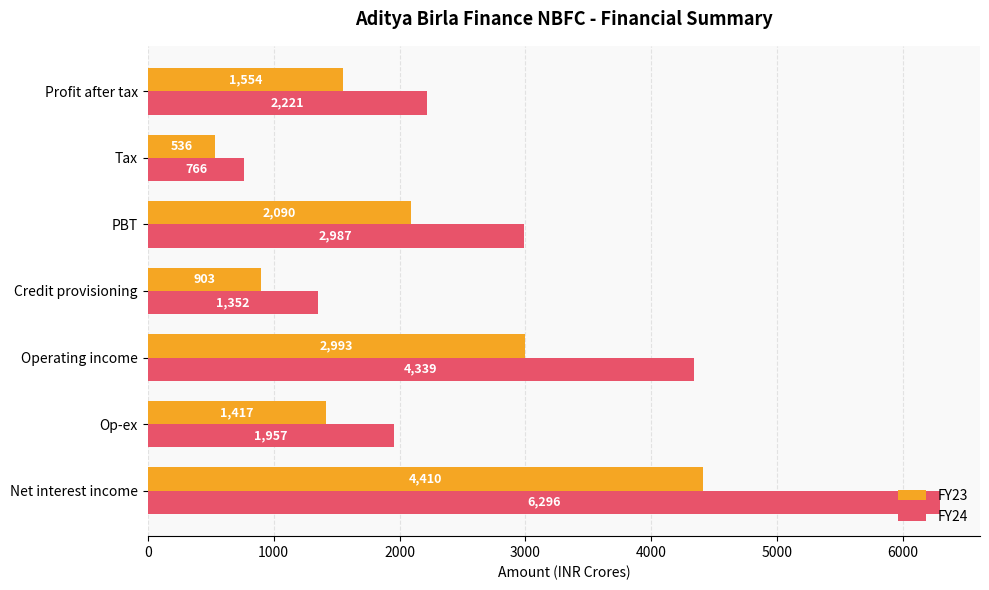

The FY23 series shows 536 at Tax. True or false?

True